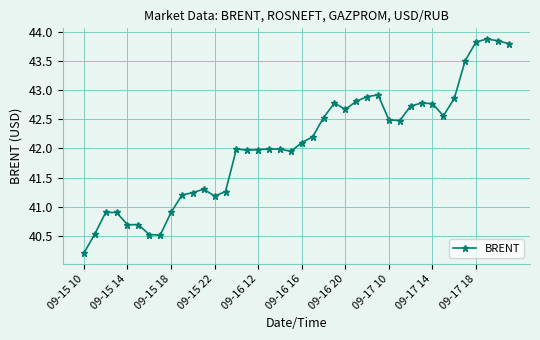

What is the sum of all values?

1682.3